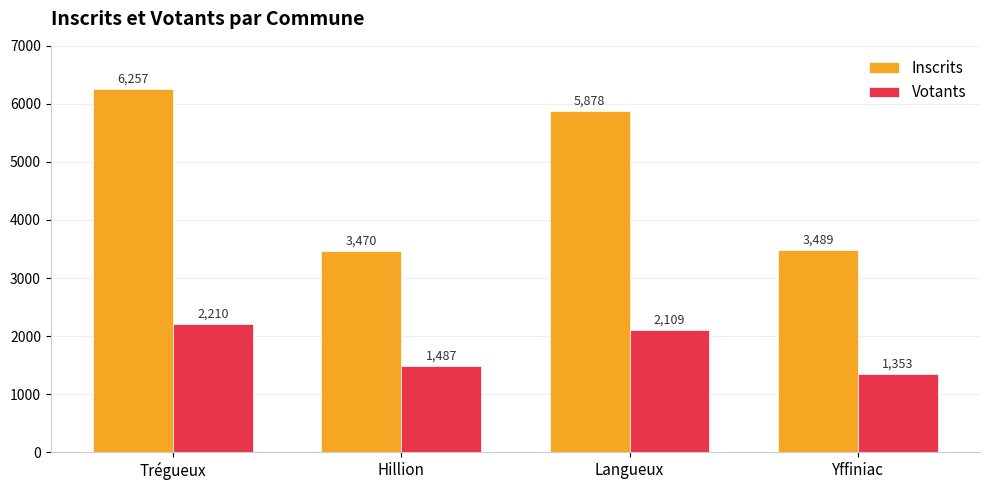

Does the chart contain any negative values?

No